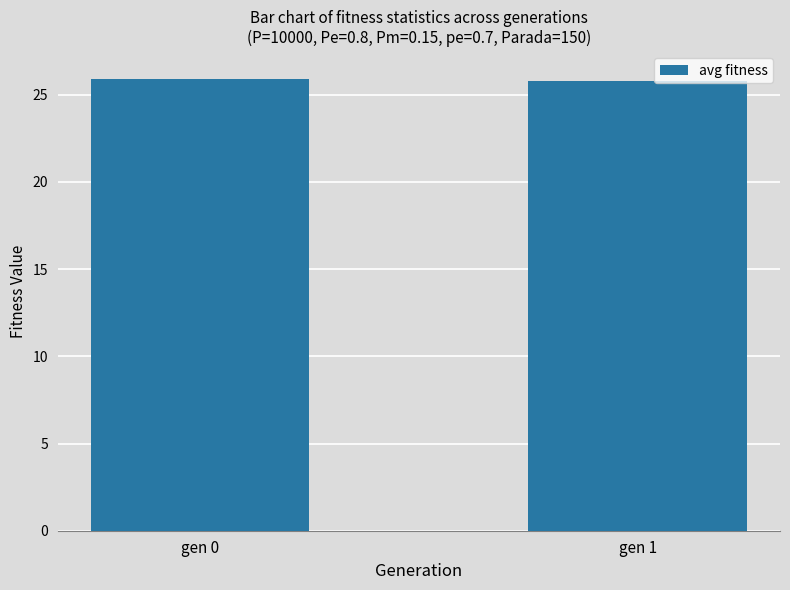

What is the difference between the maximum and minimum values?

0.1